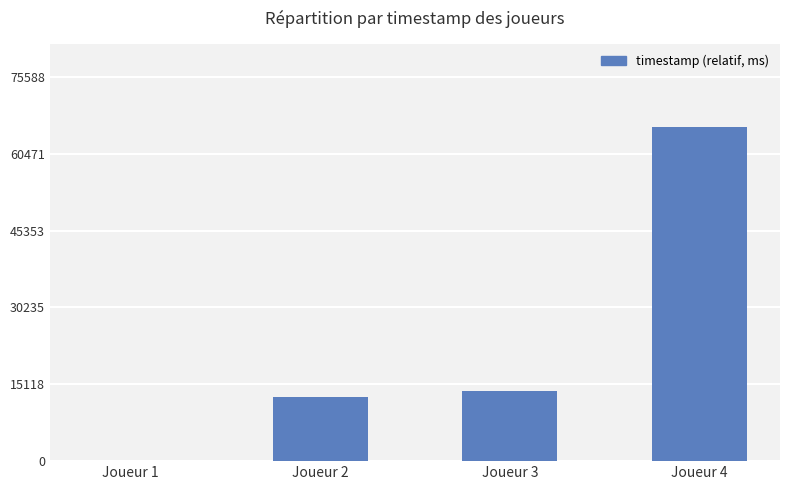

Reading left to right, extract all data points from this chart.

0	12614	13806	65729